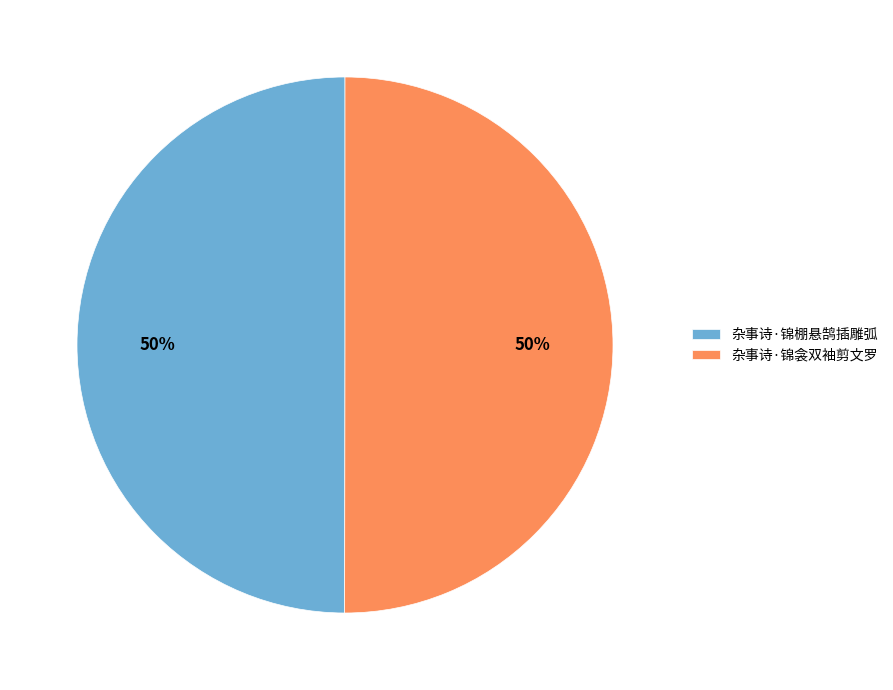

Approximately how many times larger is the value at 杂事诗·锦衾双袖剪文罗 compared to 杂事诗·锦棚悬鹄插雕弧?

1.0